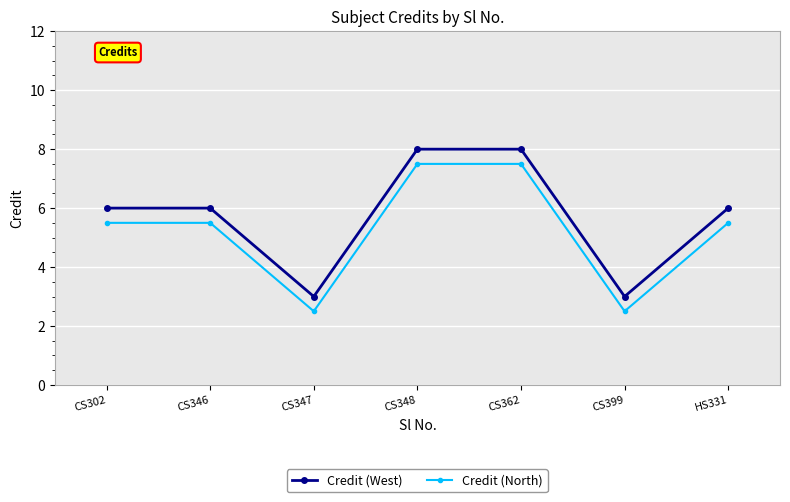

What is the difference between the highest and lowest values at CS348?

0.5